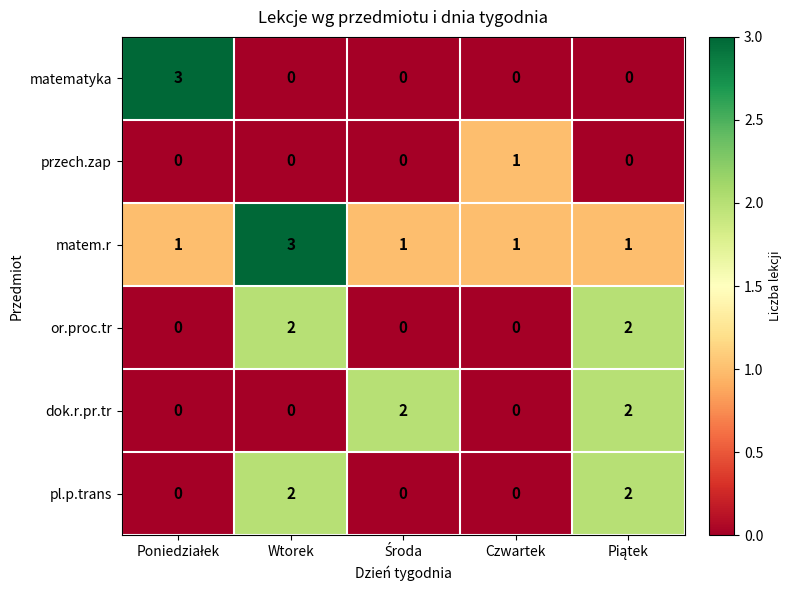

Reading left to right, what are all the values shown in this chart?

matematyka: 3	0	0	0	0
przech.zap: 0	0	0	1	0
matem.r: 1	3	1	1	1
or.proc.tr: 0	2	0	0	2
dok.r.pr.tr: 0	0	2	0	2
pl.p.trans: 0	2	0	0	2